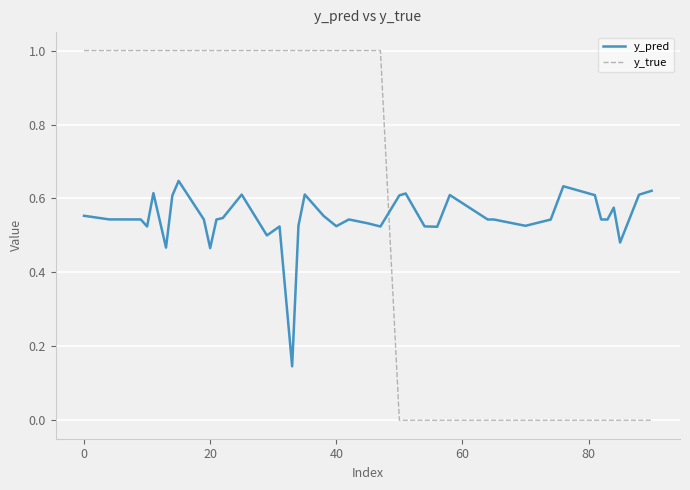

Which series has the widest spread of values?

y_true